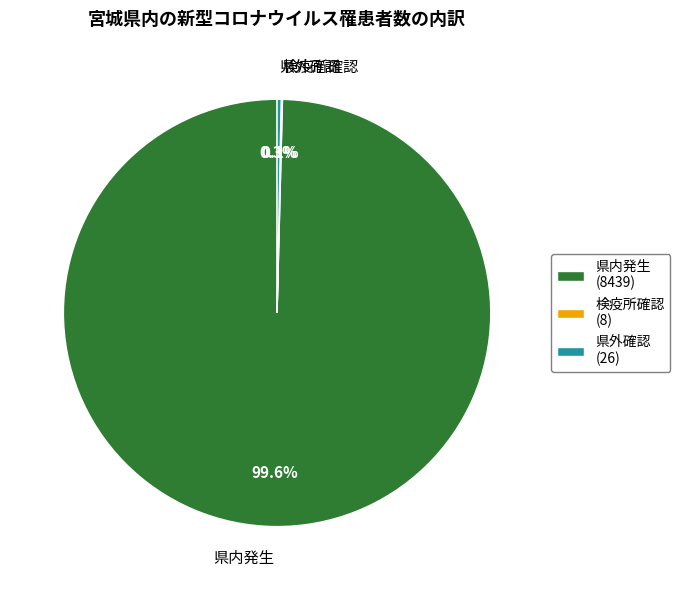

Which category accounts for the majority?

県内発生 (8439)